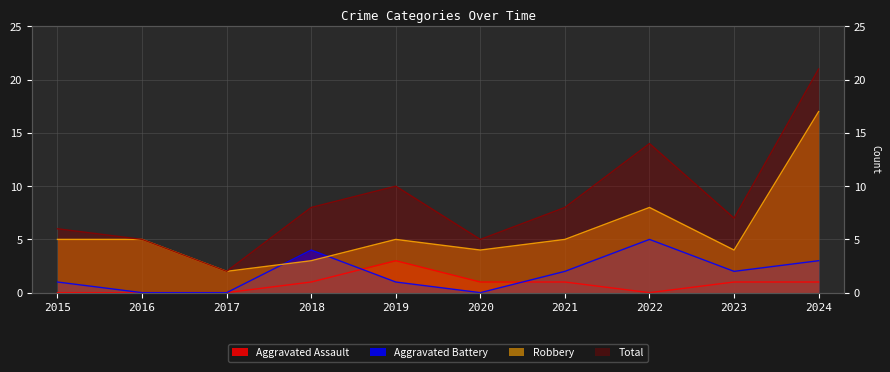

At 2021, list the series in order from largest to smallest.

Total, Robbery, Aggravated Battery, Aggravated Assault